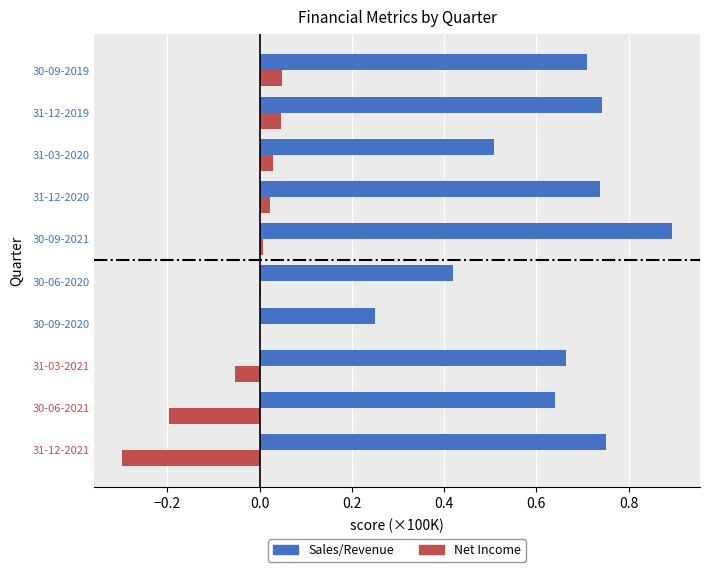

At which category is the sum across all series the highest?

30-09-2021